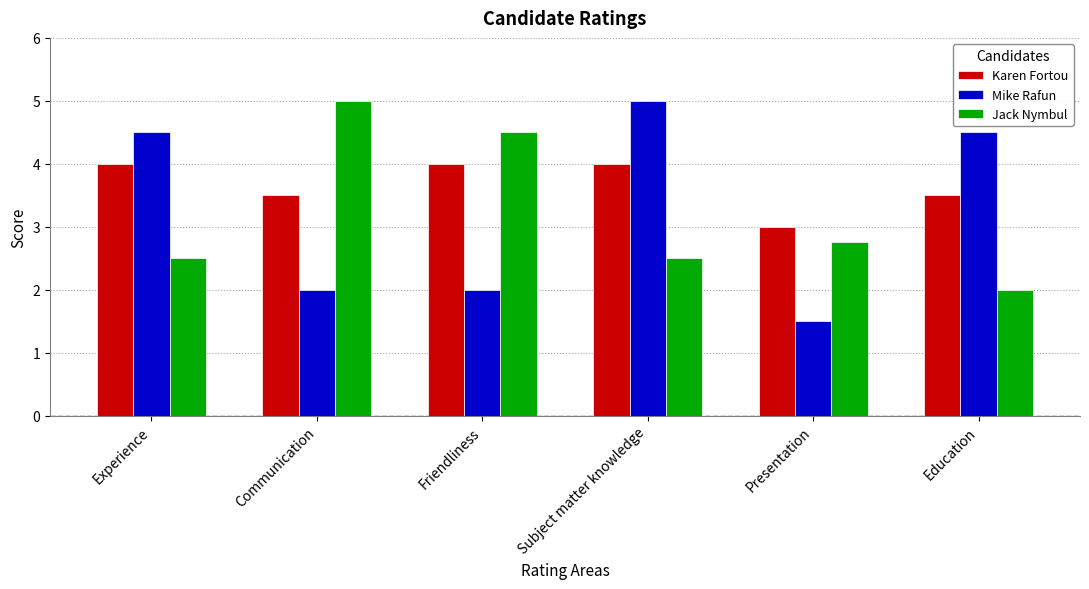

Which category has the lowest value in the Karen Fortou series?

Presentation